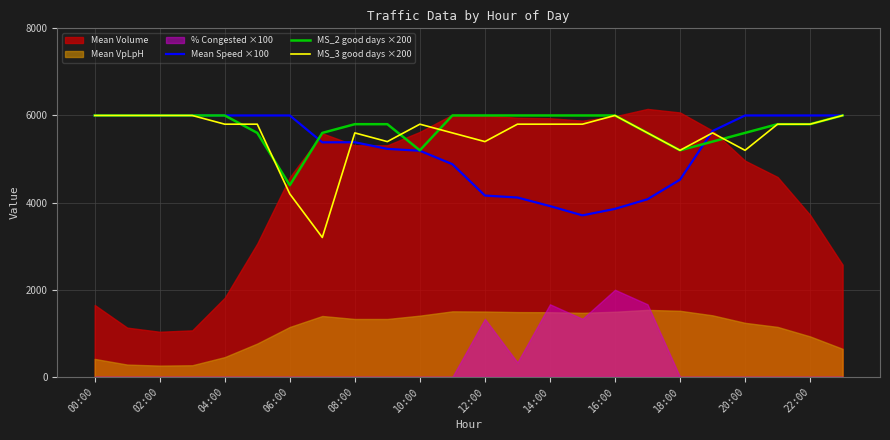

What is the sum of all Mean Speed ×100 values?

126082.9